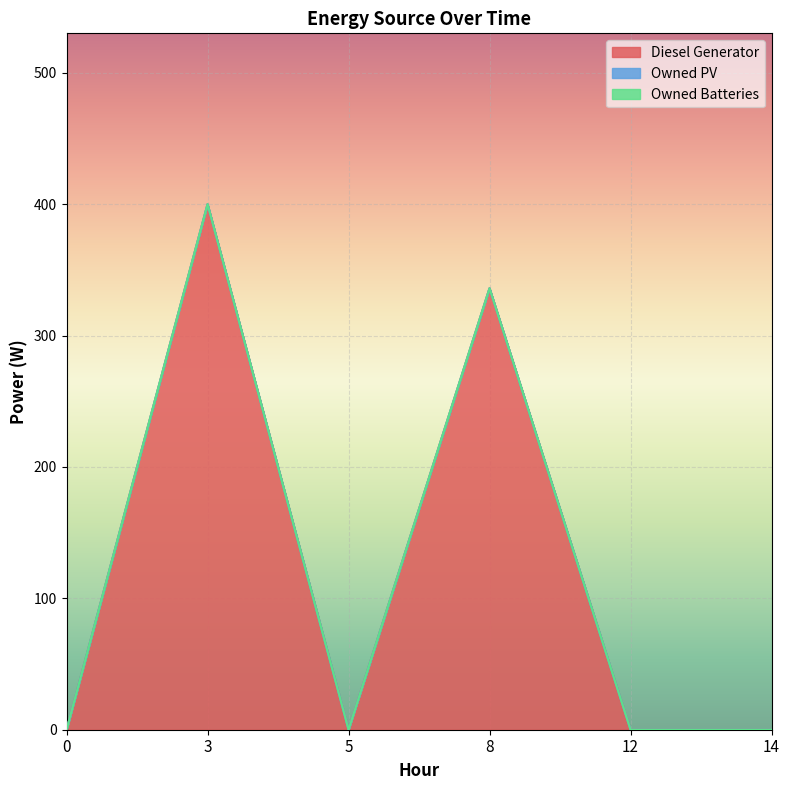

True or false: Owned Batteries and Owned PV intersect in this chart.

False